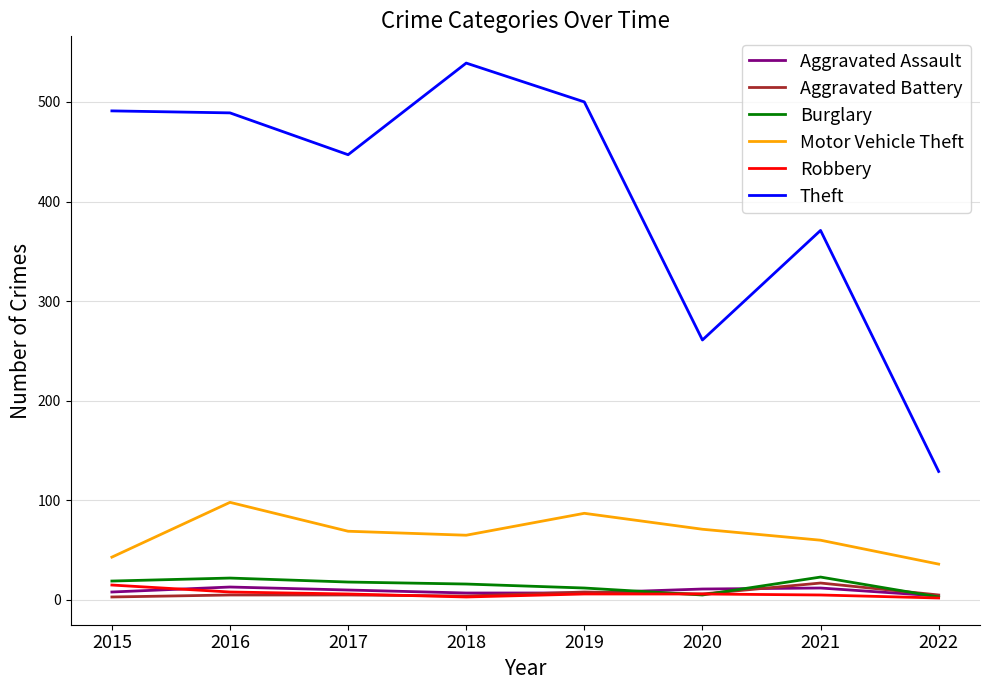

How many interior local valleys does the Theft series have?

2